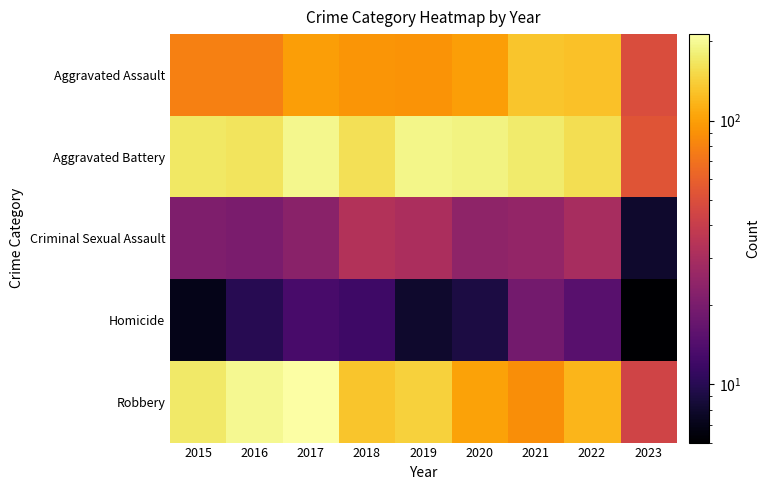

Reading left to right, what are all the values shown in this chart?

Aggravated Assault: 2015=79	2016=79	2017=99	2018=93	2019=91	2020=99	2021=131	2022=128	2023=49
Aggravated Battery: 2015=169	2016=164	2017=194	2018=160	2019=193	2020=186	2021=175	2022=158	2023=53
Criminal Sexual Assault: 2015=21	2016=20	2017=23	2018=33	2019=31	2020=24	2021=25	2022=30	2023=8
Homicide: 2015=7	2016=10	2017=13	2018=12	2019=8	2020=9	2021=19	2022=15	2023=6
Robbery: 2015=172	2016=196	2017=213	2018=132	2019=143	2020=102	2021=88	2022=118	2023=44